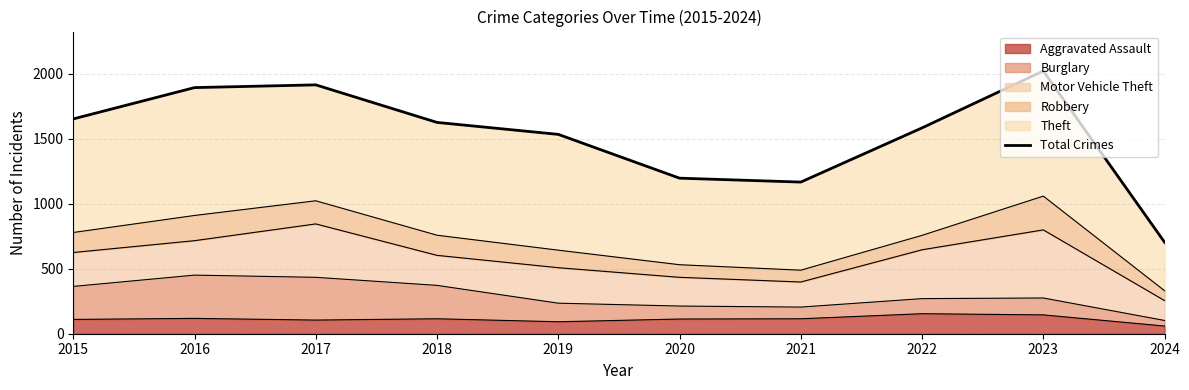

What is the sum of all values?

15296